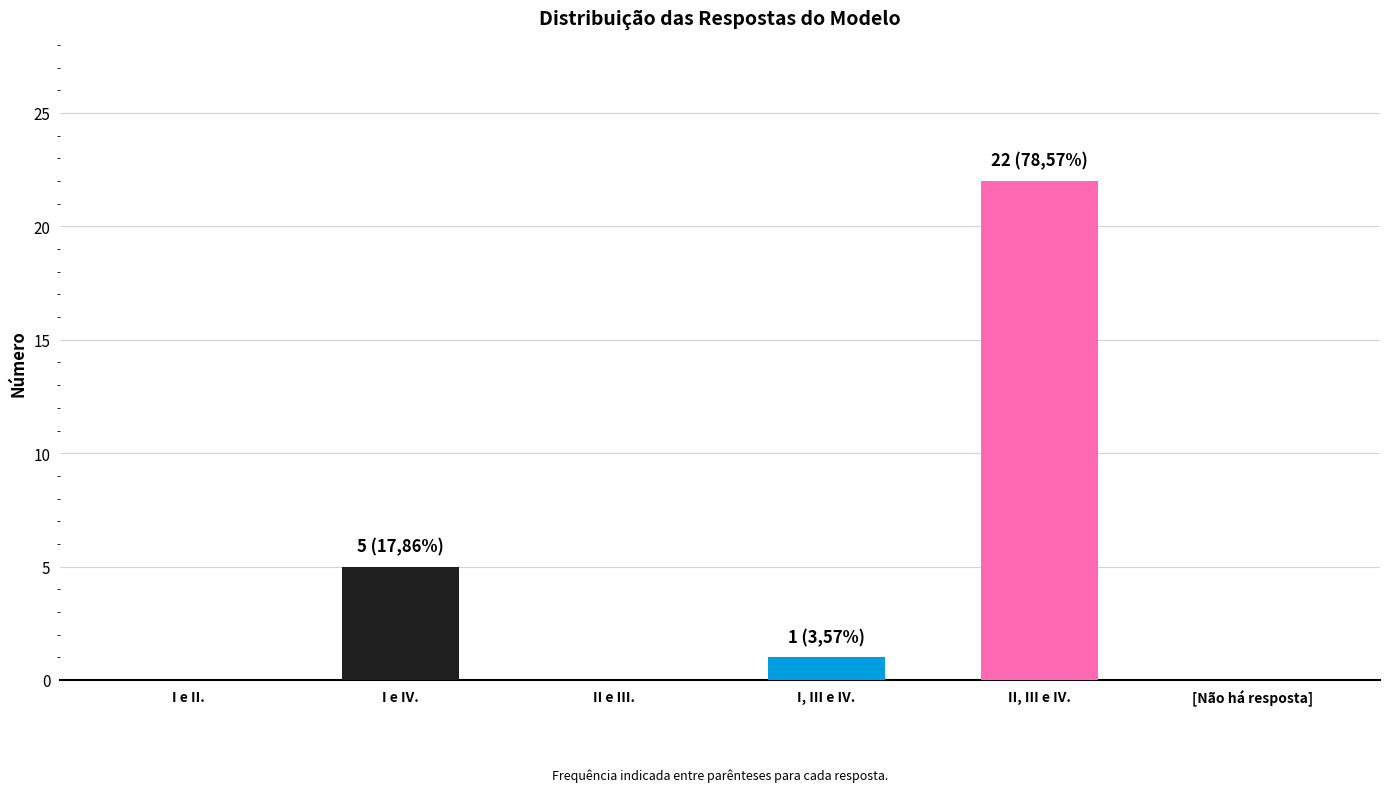

What is the average value?

5